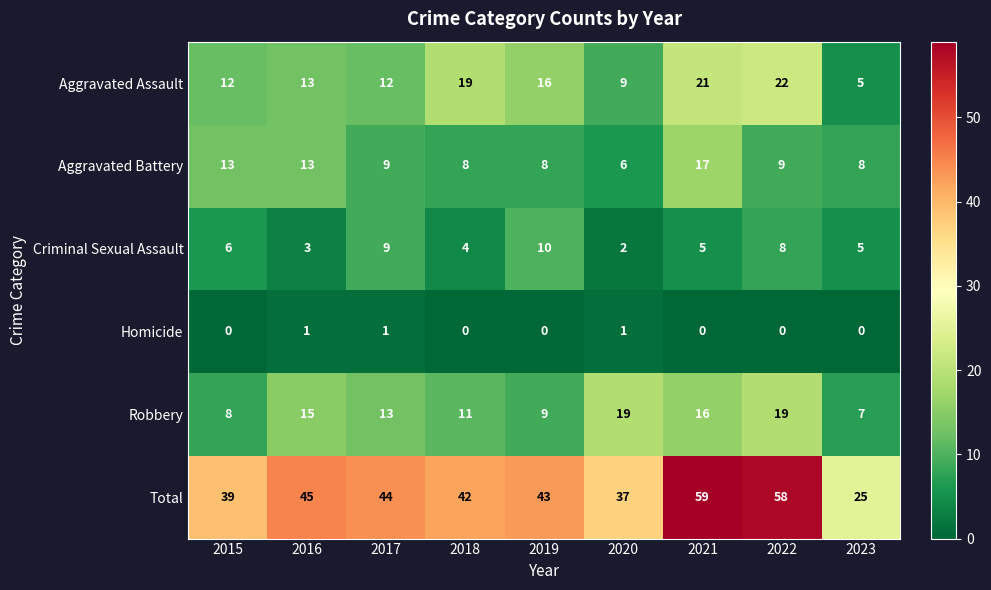

At which category is the sum across all series the highest?

2021